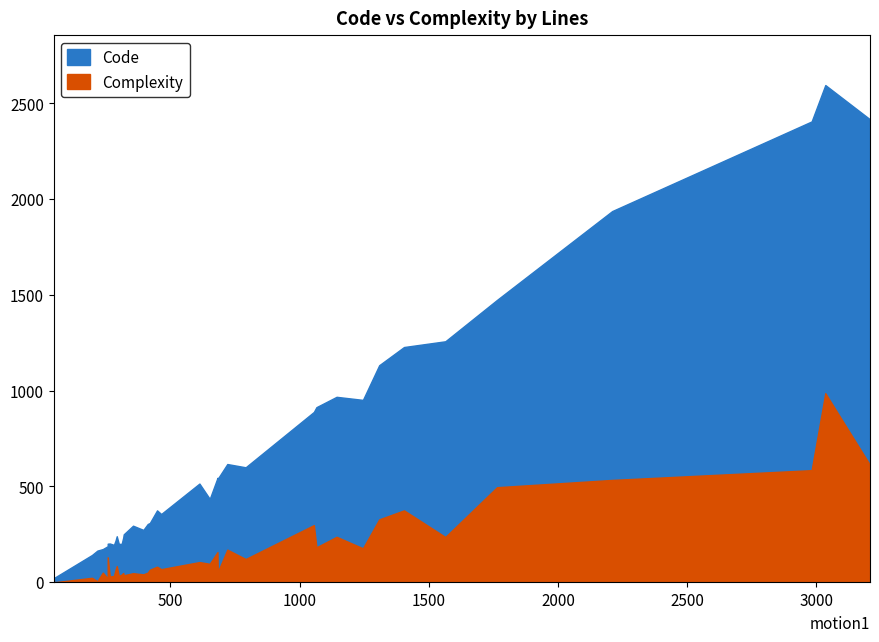

Where is Complexity nearest to the value 493?

1764